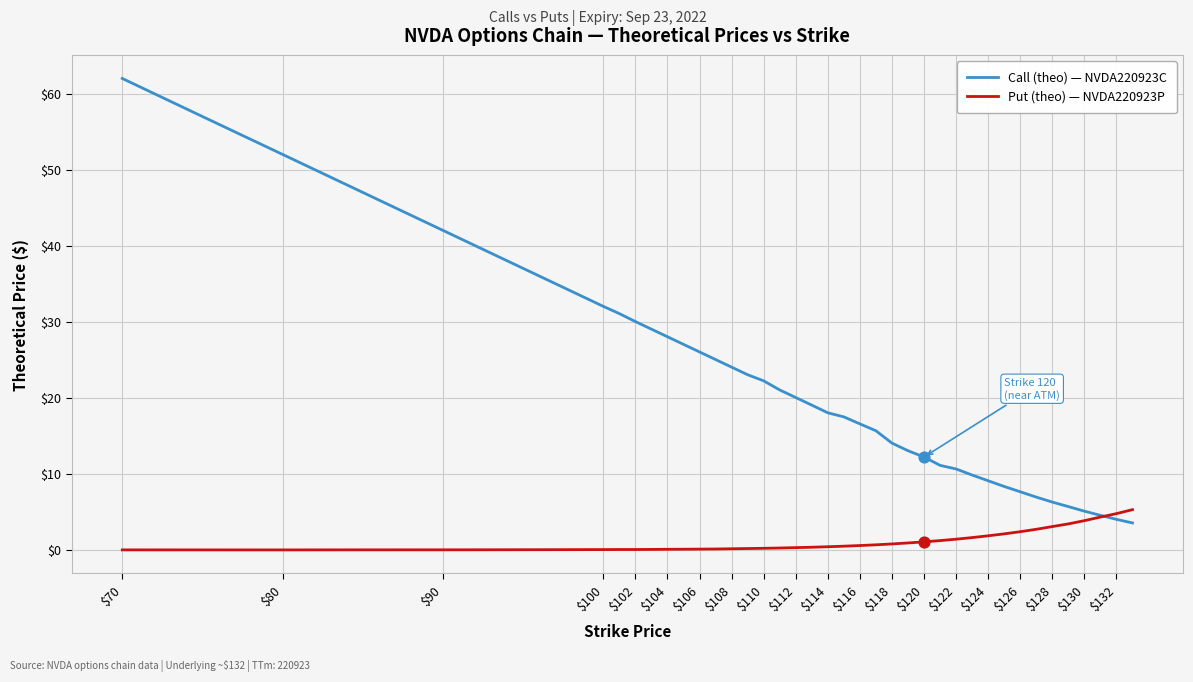

Which series has the largest range (max minus min)?

Call (theo) — NVDA220923C